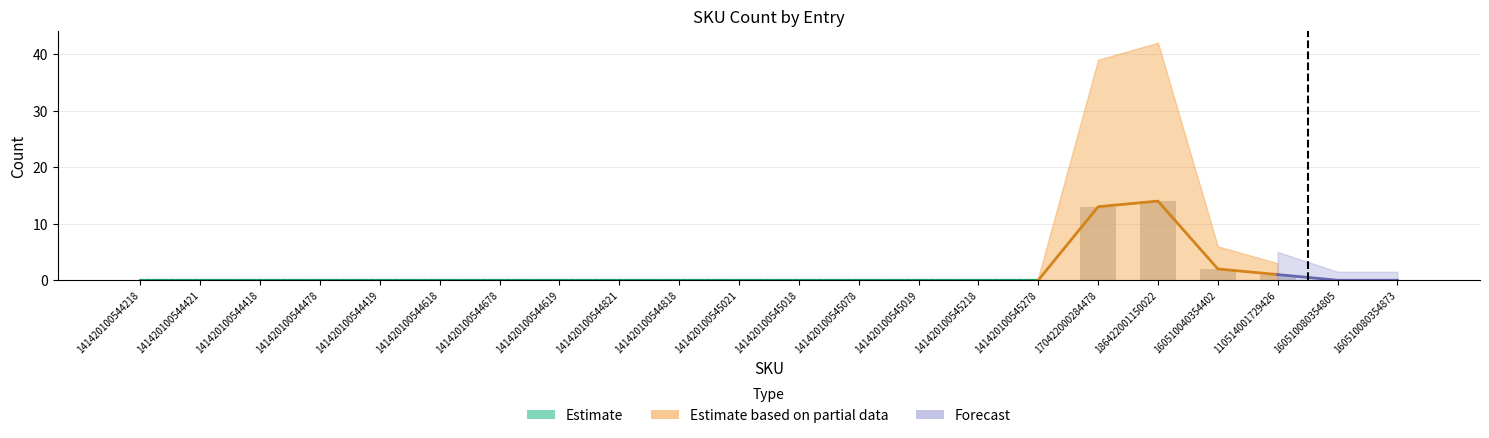

What is the greatest value displayed?

14